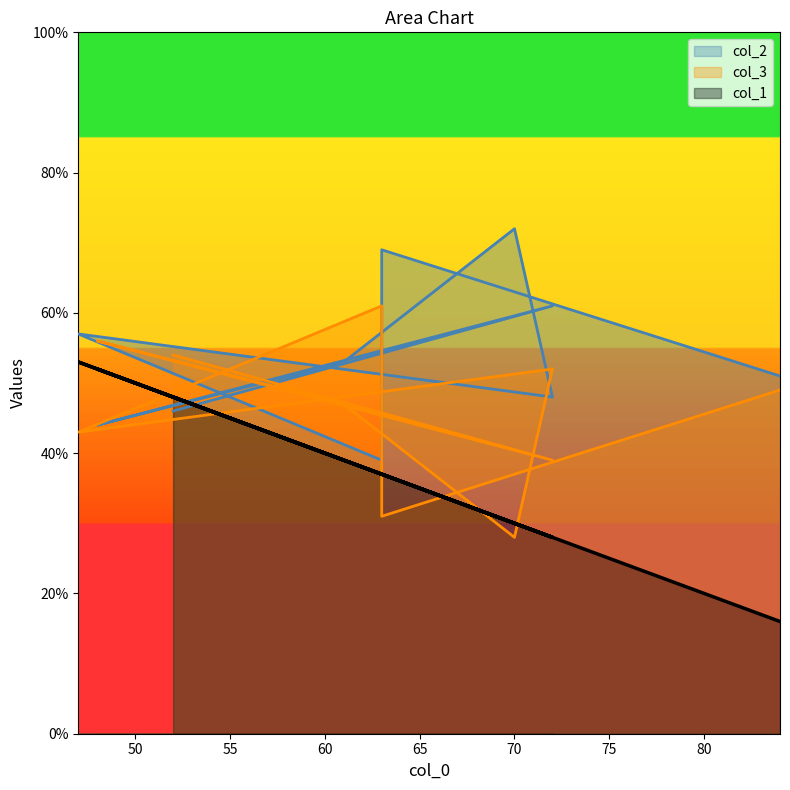

What is the label of the 4th point from the right?

47